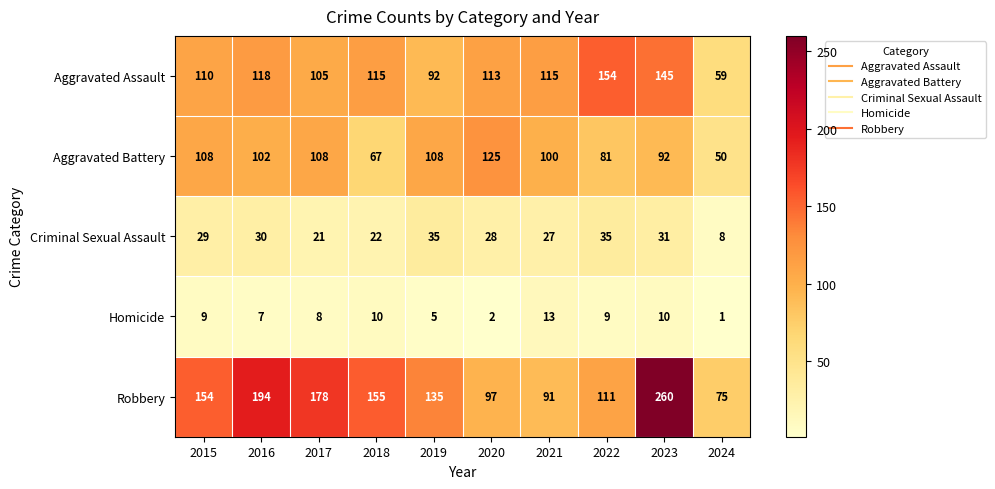

The value of Homicide at 2018 is 17. True or false?

False